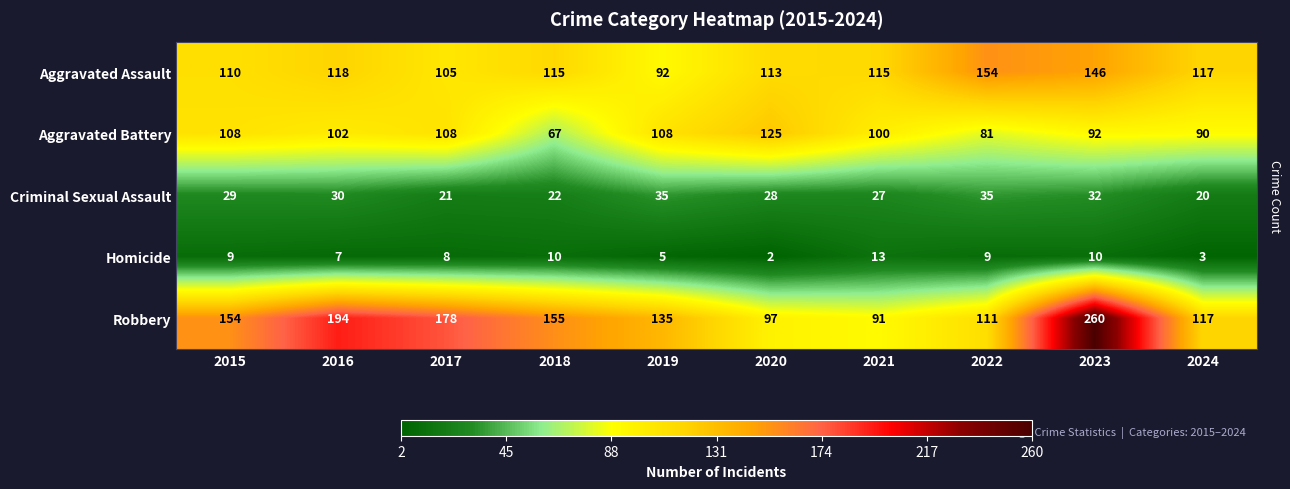

What is the difference between the maximum and minimum values in the Homicide series?

11